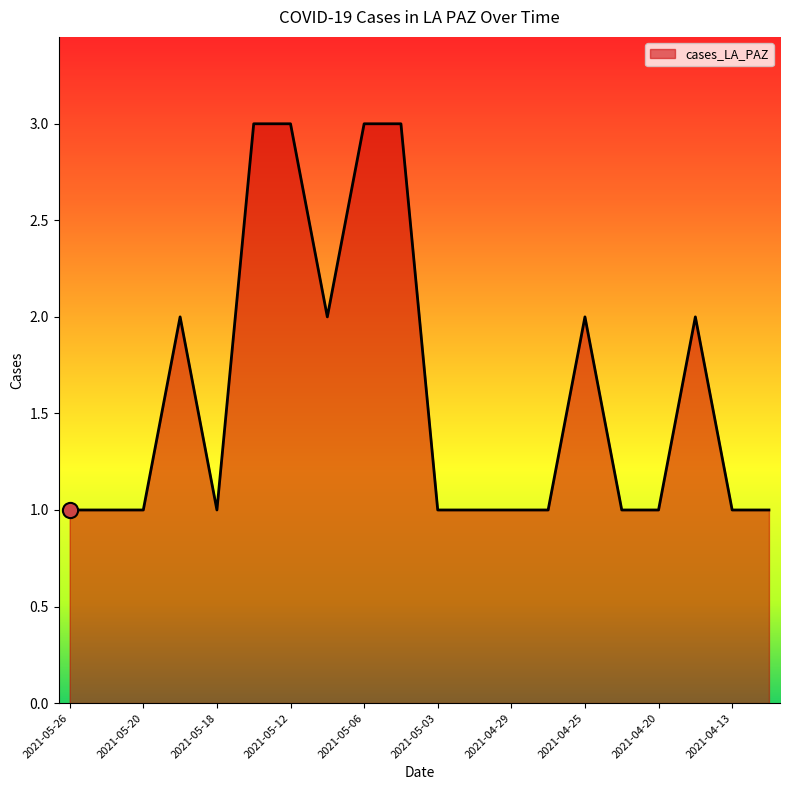

What is the greatest value displayed?

3